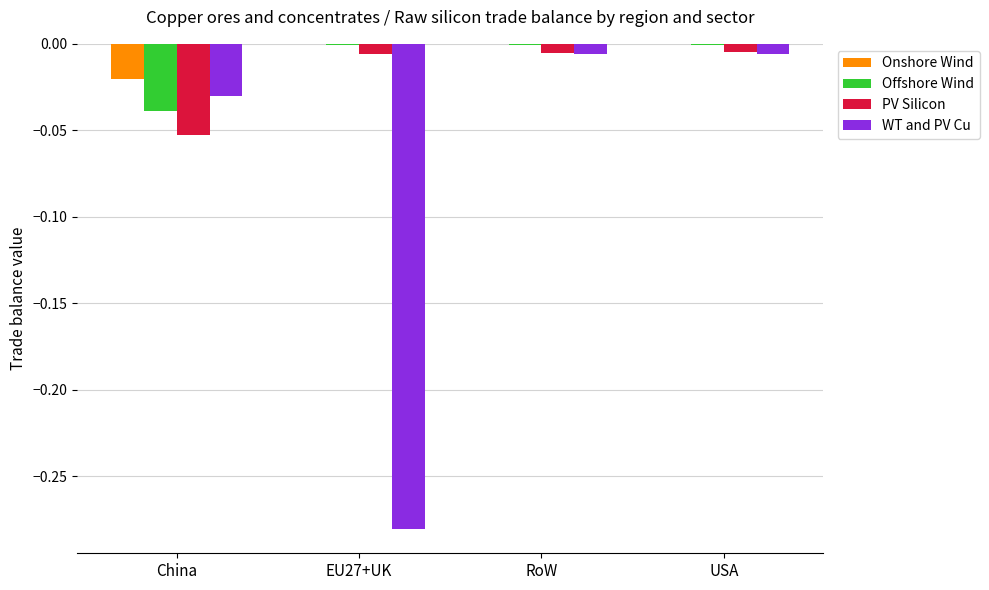

True or false: PV Silicon has a value of -0.0 at RoW.

True